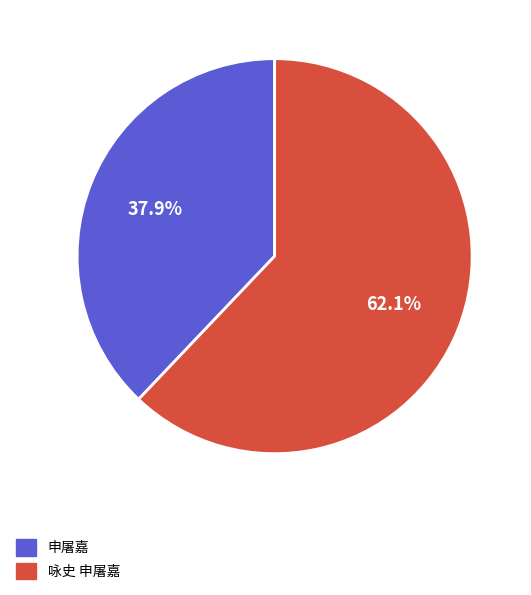

To the nearest percent, what is the average slice percentage?

50%